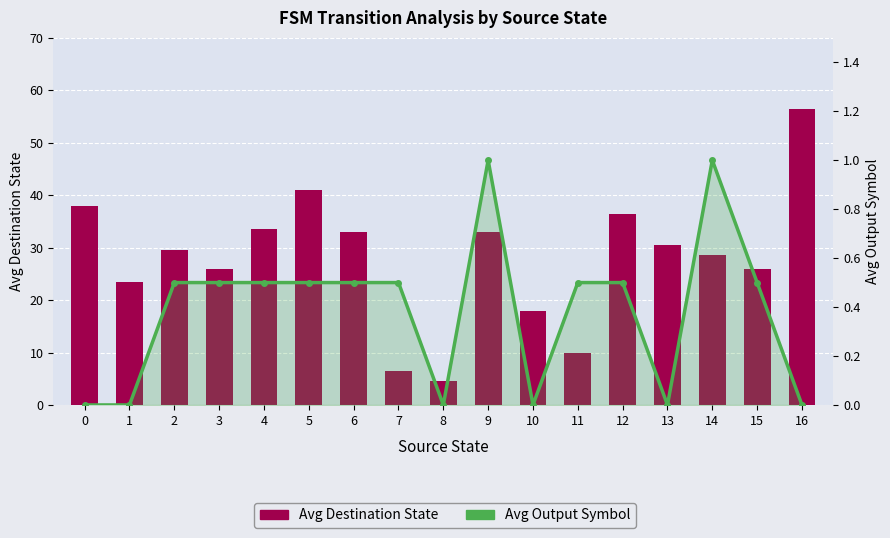

Reading left to right, what are all the values shown in this chart?

Avg Destination State: 0=38.0	1=23.5	2=29.5	3=26.0	4=33.5	5=41.0	6=33.0	7=6.5	8=4.5	9=33.0	10=18.0	11=10.0	12=36.5	13=30.5	14=28.5	15=26.0	16=56.5
Avg Output Symbol: 0=0.0	1=0.0	2=0.5	3=0.5	4=0.5	5=0.5	6=0.5	7=0.5	8=0.0	9=1.0	10=0.0	11=0.5	12=0.5	13=0.0	14=1.0	15=0.5	16=0.0